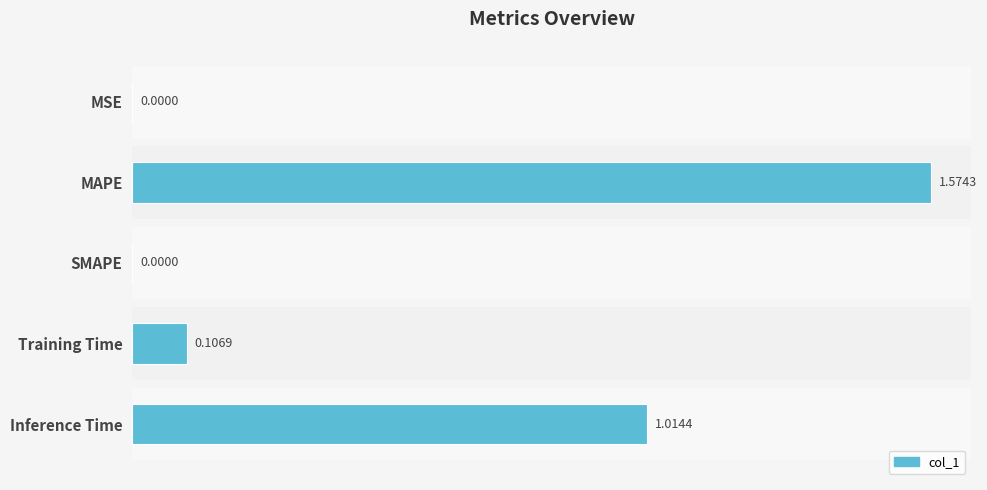

How many data points does each series have?

5